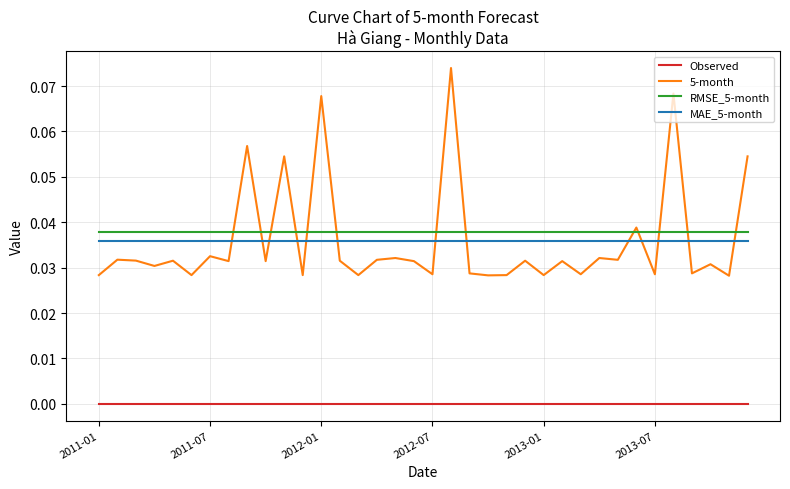

Which series has the largest range (max minus min)?

5-month